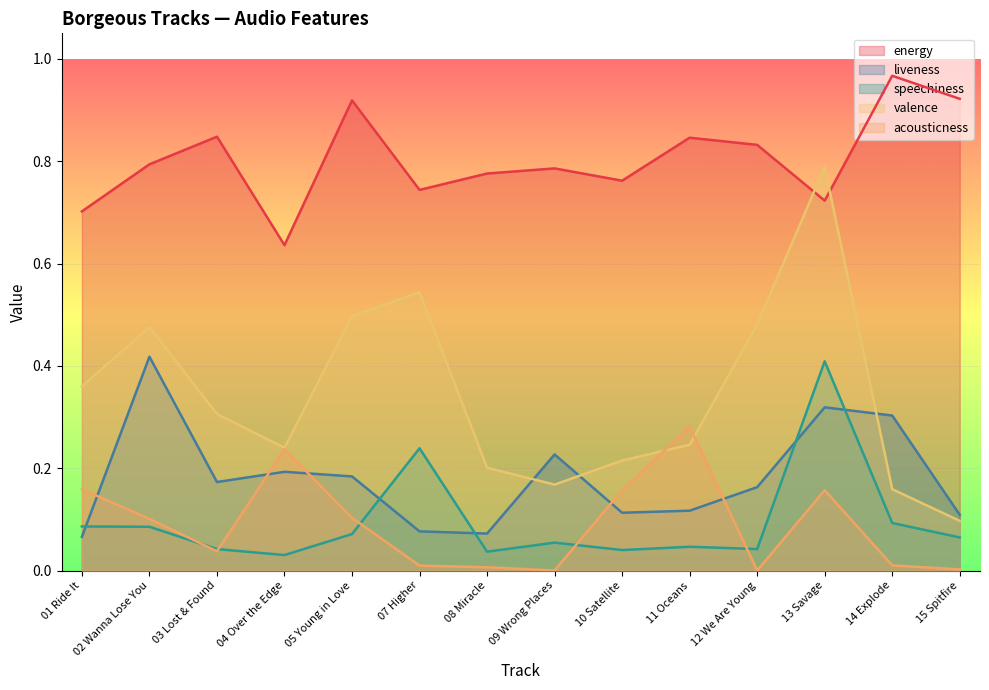

The liveness series shows 0.1 at 01 Ride It. True or false?

True